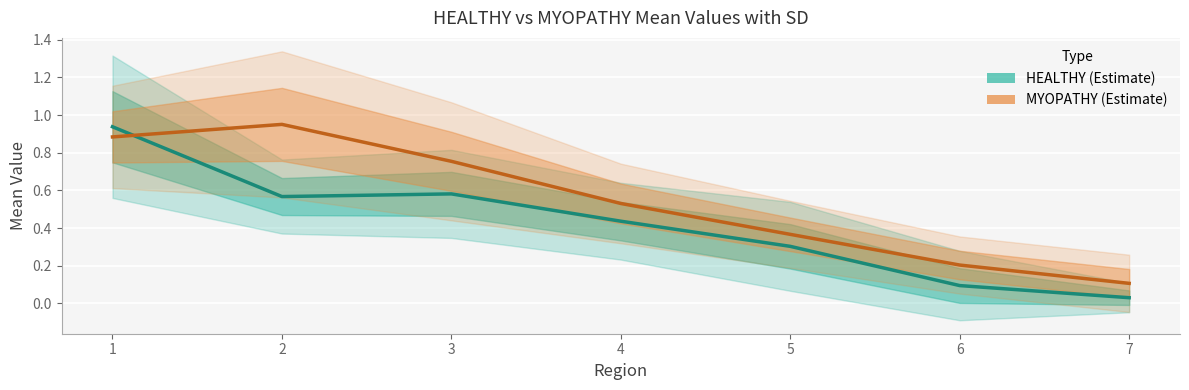

Rank the categories by HEALTHY MEAN value from highest to lowest.

1, 3, 2, 4, 5, 6, 7